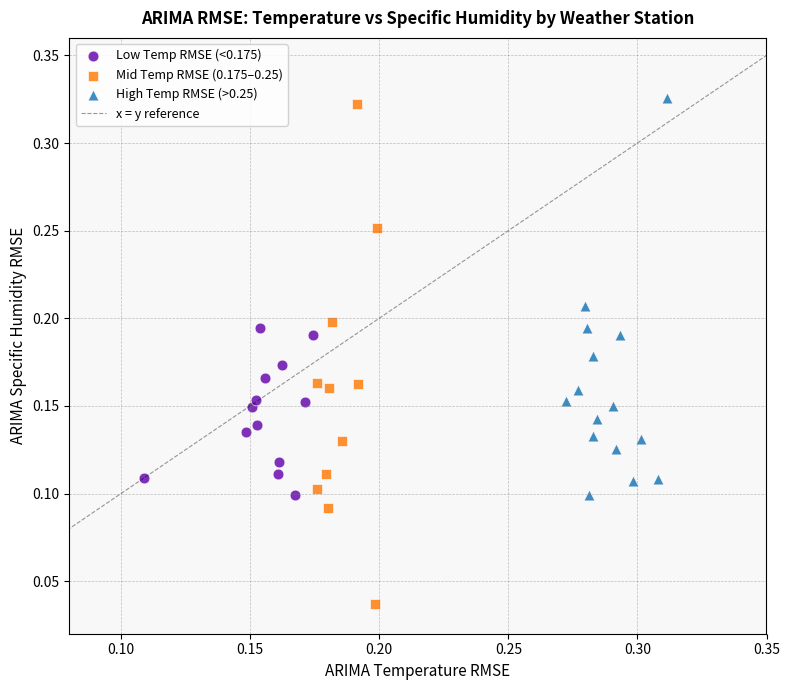

Which series has the widest spread of Y values?

Mid Temp RMSE (0.175–0.25)